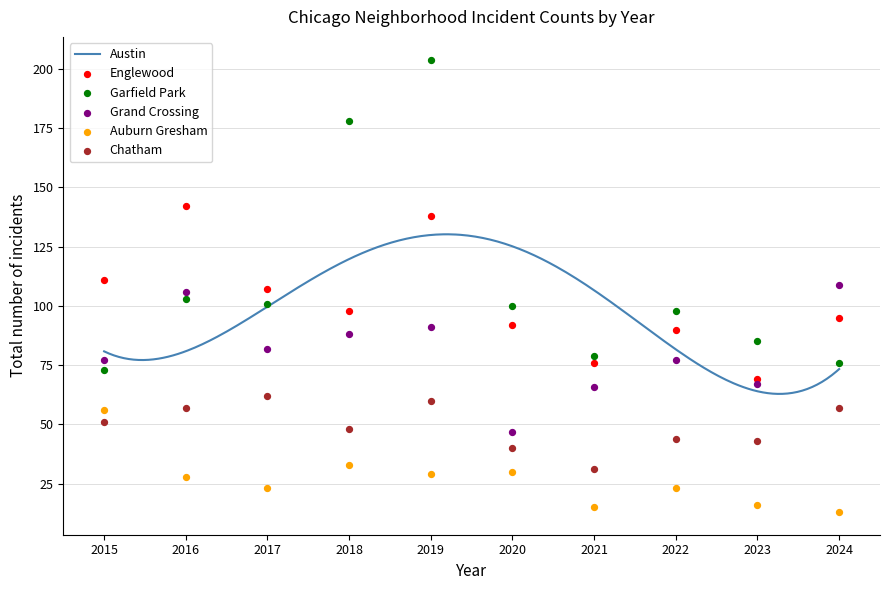

What is the total value across all series at 2021?

267